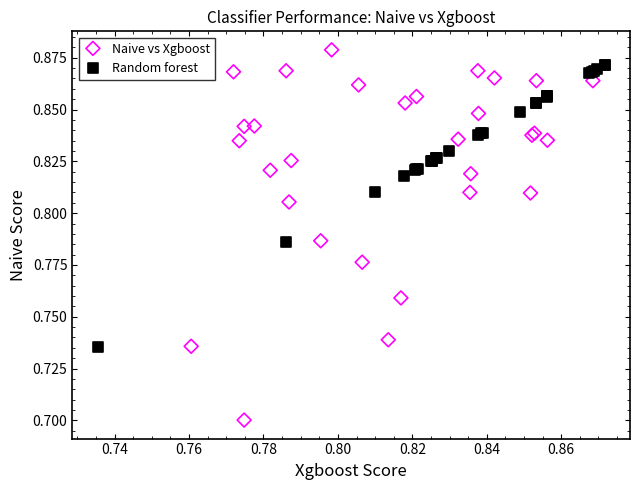

Which series has the largest Y range (max minus min)?

Naive vs Xgboost